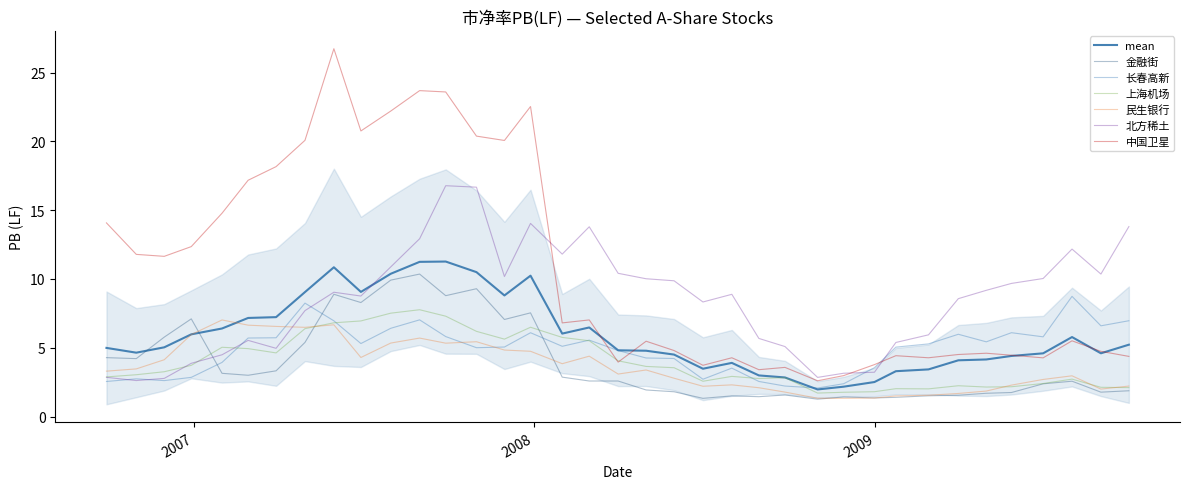

Reading left to right, what are all the values shown in this chart?

金融街: 2006-09-29=4.3	2006-10-31=4.2	2006-11-30=5.8	2006-12-29=7.1	2007-01-31=3.1	2007-02-28=3.0	2007-03-30=3.3	2007-04-30=5.4	2007-05-31=8.9	2007-06-29=8.3	2007-07-31=9.9	2007-08-31=10.4	2007-09-28=8.8	2007-10-31=9.3	2007-11-30=7.1	2007-12-28=7.5	2008-01-31=2.9	2008-02-29=2.6	2008-03-31=2.6	2008-04-30=1.9	2008-05-30=1.8	2008-06-30=1.3	2008-07-31=1.5	2008-08-29=1.4	2008-09-26=1.6	2008-10-31=1.3	2008-11-28=1.4	2008-12-31=1.4	2009-01-23=1.4	2009-02-27=1.5	2009-03-31=1.6	2009-04-30=1.7	2009-05-27=1.7	2009-06-30=2.4	2009-07-31=2.6	2009-08-31=1.8	2009-09-30=1.9
长春高新: 2006-09-29=2.5	2006-10-31=2.7	2006-11-30=2.6	2006-12-29=2.8	2007-01-31=3.9	2007-02-28=5.7	2007-03-30=5.7	2007-04-30=8.2	2007-05-31=7.0	2007-06-29=5.3	2007-07-31=6.4	2007-08-31=7.0	2007-09-28=5.8	2007-10-31=5.0	2007-11-30=5.1	2007-12-28=6.1	2008-01-31=5.1	2008-02-29=5.6	2008-03-31=4.8	2008-04-30=4.3	2008-05-30=4.2	2008-06-30=2.7	2008-07-31=3.5	2008-08-29=2.6	2008-09-26=2.2	2008-10-31=2.1	2008-11-28=2.4	2008-12-31=3.6	2009-01-23=5.0	2009-02-27=5.3	2009-03-31=6.0	2009-04-30=5.4	2009-05-27=6.1	2009-06-30=5.8	2009-07-31=8.7	2009-08-31=6.6	2009-09-30=7.0
上海机场: 2006-09-29=2.9	2006-10-31=3.0	2006-11-30=3.3	2006-12-29=3.7	2007-01-31=5.0	2007-02-28=4.9	2007-03-30=4.6	2007-04-30=6.4	2007-05-31=6.8	2007-06-29=7.0	2007-07-31=7.5	2007-08-31=7.8	2007-09-28=7.3	2007-10-31=6.2	2007-11-30=5.6	2007-12-28=6.5	2008-01-31=5.8	2008-02-29=5.5	2008-03-31=4.1	2008-04-30=3.6	2008-05-30=3.5	2008-06-30=2.6	2008-07-31=2.9	2008-08-29=2.8	2008-09-26=2.8	2008-10-31=1.7	2008-11-28=1.8	2008-12-31=1.8	2009-01-23=2.0	2009-02-27=2.0	2009-03-31=2.2	2009-04-30=2.1	2009-05-27=2.2	2009-06-30=2.4	2009-07-31=2.7	2009-08-31=2.1	2009-09-30=2.1
民生银行: 2006-09-29=3.3	2006-10-31=3.5	2006-11-30=4.1	2006-12-29=6.0	2007-01-31=7.0	2007-02-28=6.6	2007-03-30=6.6	2007-04-30=6.5	2007-05-31=6.7	2007-06-29=4.3	2007-07-31=5.3	2007-08-31=5.7	2007-09-28=5.3	2007-10-31=5.4	2007-11-30=4.8	2007-12-28=4.7	2008-01-31=3.8	2008-02-29=4.4	2008-03-31=3.1	2008-04-30=3.4	2008-05-30=2.8	2008-06-30=2.2	2008-07-31=2.3	2008-08-29=2.1	2008-09-26=1.8	2008-10-31=1.3	2008-11-28=1.3	2008-12-31=1.3	2009-01-23=1.5	2009-02-27=1.5	2009-03-31=1.7	2009-04-30=1.9	2009-05-27=2.3	2009-06-30=2.7	2009-07-31=3.0	2009-08-31=2.0	2009-09-30=2.2
北方稀土: 2006-09-29=2.9	2006-10-31=2.6	2006-11-30=2.8	2006-12-29=3.9	2007-01-31=4.5	2007-02-28=5.5	2007-03-30=5.0	2007-04-30=7.7	2007-05-31=9.0	2007-06-29=8.8	2007-07-31=10.9	2007-08-31=12.9	2007-09-28=16.8	2007-10-31=16.7	2007-11-30=10.2	2007-12-28=14.0	2008-01-31=11.8	2008-02-29=13.8	2008-03-31=10.4	2008-04-30=10.0	2008-05-30=9.9	2008-06-30=8.3	2008-07-31=8.9	2008-08-29=5.7	2008-09-26=5.1	2008-10-31=2.8	2008-11-28=3.1	2008-12-31=3.2	2009-01-23=5.4	2009-02-27=5.9	2009-03-31=8.6	2009-04-30=9.2	2009-05-27=9.7	2009-06-30=10.0	2009-07-31=12.2	2009-08-31=10.4	2009-09-30=13.8
中国卫星: 2006-09-29=14.1	2006-10-31=11.8	2006-11-30=11.6	2006-12-29=12.4	2007-01-31=14.8	2007-02-28=17.2	2007-03-30=18.2	2007-04-30=20.1	2007-05-31=26.7	2007-06-29=20.8	2007-07-31=22.2	2007-08-31=23.7	2007-09-28=23.6	2007-10-31=20.4	2007-11-30=20.1	2007-12-28=22.5	2008-01-31=6.8	2008-02-29=7.0	2008-03-31=4.0	2008-04-30=5.5	2008-05-30=4.8	2008-06-30=3.7	2008-07-31=4.3	2008-08-29=3.4	2008-09-26=3.6	2008-10-31=2.6	2008-11-28=3.0	2008-12-31=3.8	2009-01-23=4.4	2009-02-27=4.3	2009-03-31=4.5	2009-04-30=4.6	2009-05-27=4.5	2009-06-30=4.3	2009-07-31=5.5	2009-08-31=4.7	2009-09-30=4.4